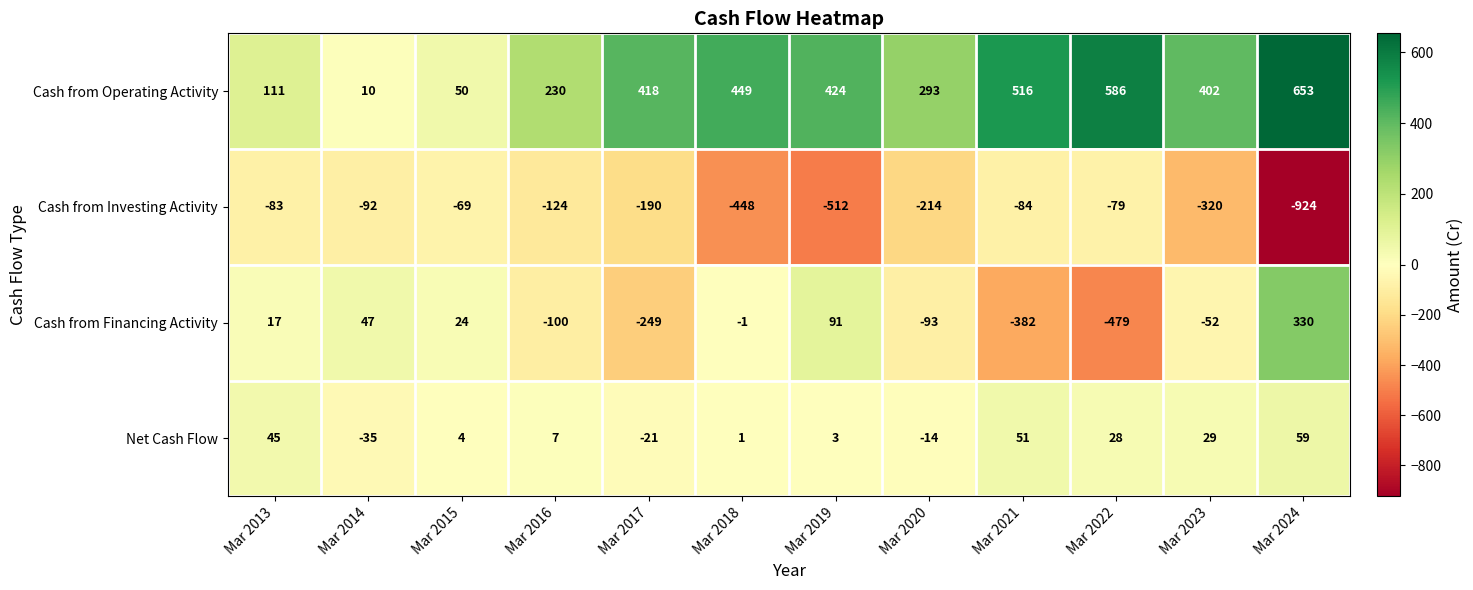

What is the sum of all Cash from Financing Activity values?

-847